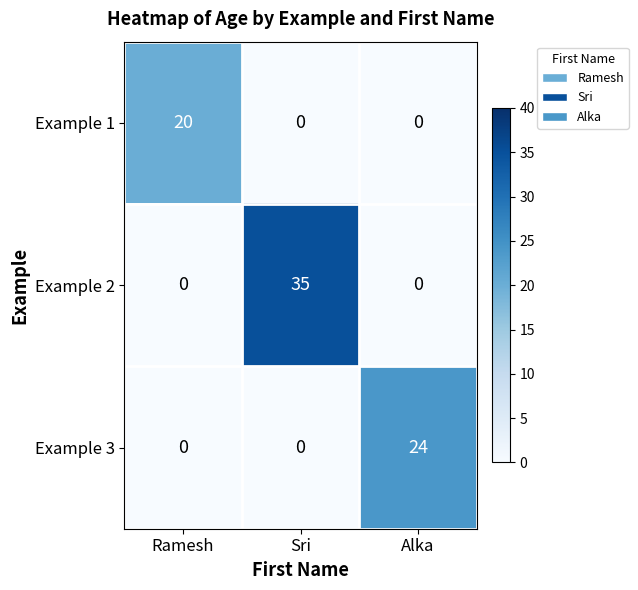

List the series in order of their overall mean, lowest first.

Example 1, Example 3, Example 2